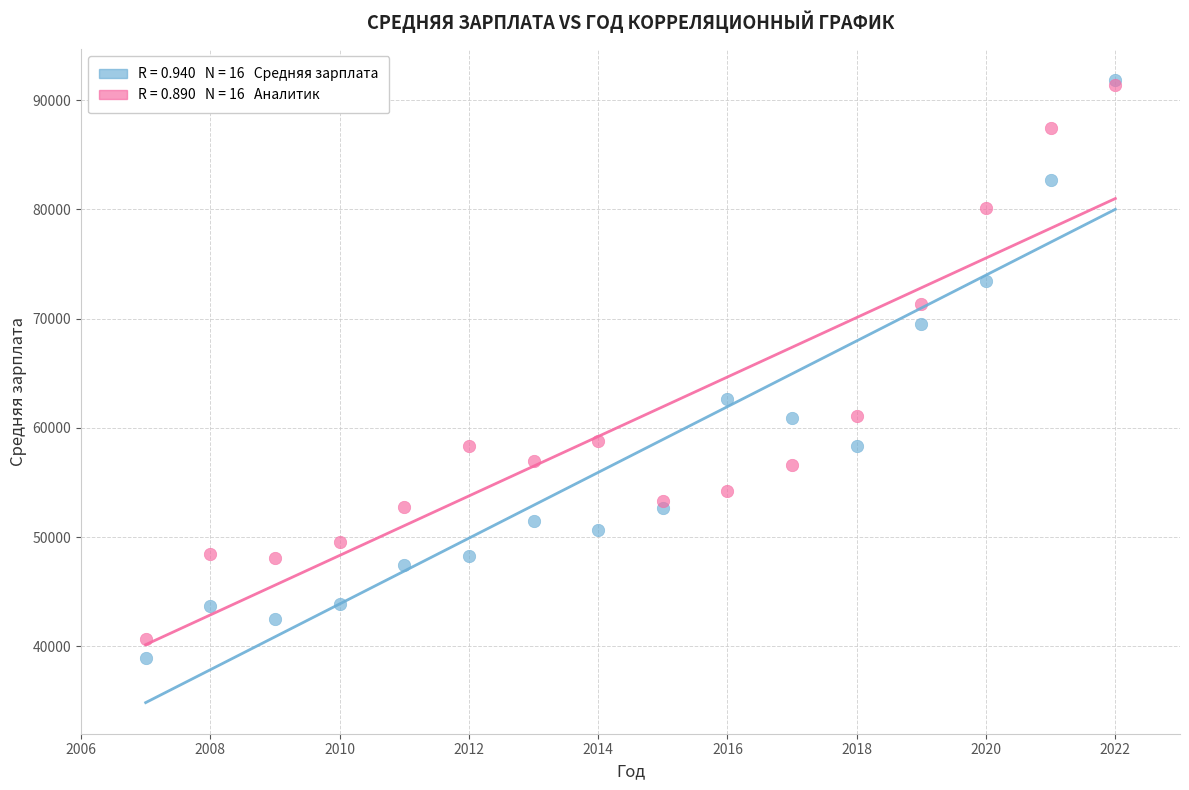

Across all series, what Y value is closest to 65355?

62675